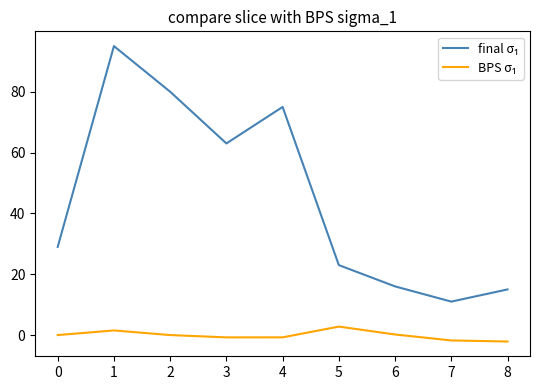

What is the spread (max minus min) of values at 5?

20.2